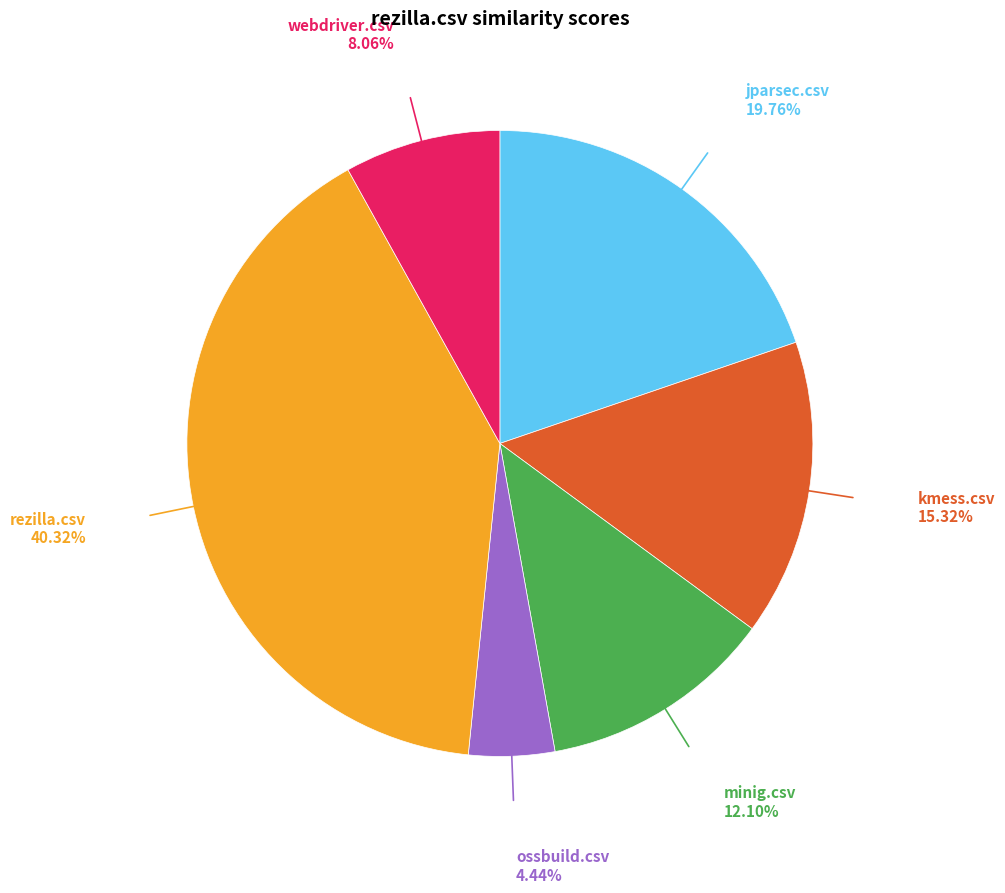

Do rezilla.csv and jparsec.csv together represent more than half of the pie?

Yes